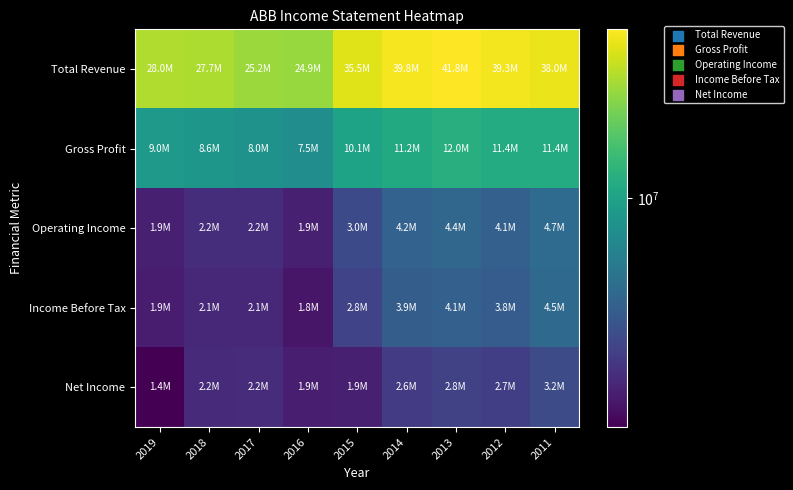

Reading right to left, what are all the values shown in this chart?

Total Revenue: 2011=37990000	2012=39336000	2013=41848000	2014=39830000	2015=35481000	2016=24929000	2017=25196000	2018=27662000	2019=27978000
Gross Profit: 2011=11434000	2012=11378000	2013=11992000	2014=11215000	2015=10134000	2016=7545000	2017=8012000	2018=8603000	2019=8960000
Operating Income: 2011=4667000	2012=4058000	2013=4387000	2014=4178000	2015=3049000	2016=1929000	2017=2230000	2018=2226000	2019=1938000
Income Before Tax: 2011=4550000	2012=3838000	2013=4066000	2014=3896000	2015=2840000	2016=1761000	2017=2102000	2018=2119000	2019=1862000
Net Income: 2011=3168000	2012=2704000	2013=2787000	2014=2594000	2015=1933000	2016=1915000	2017=2207000	2018=2173000	2019=1439000